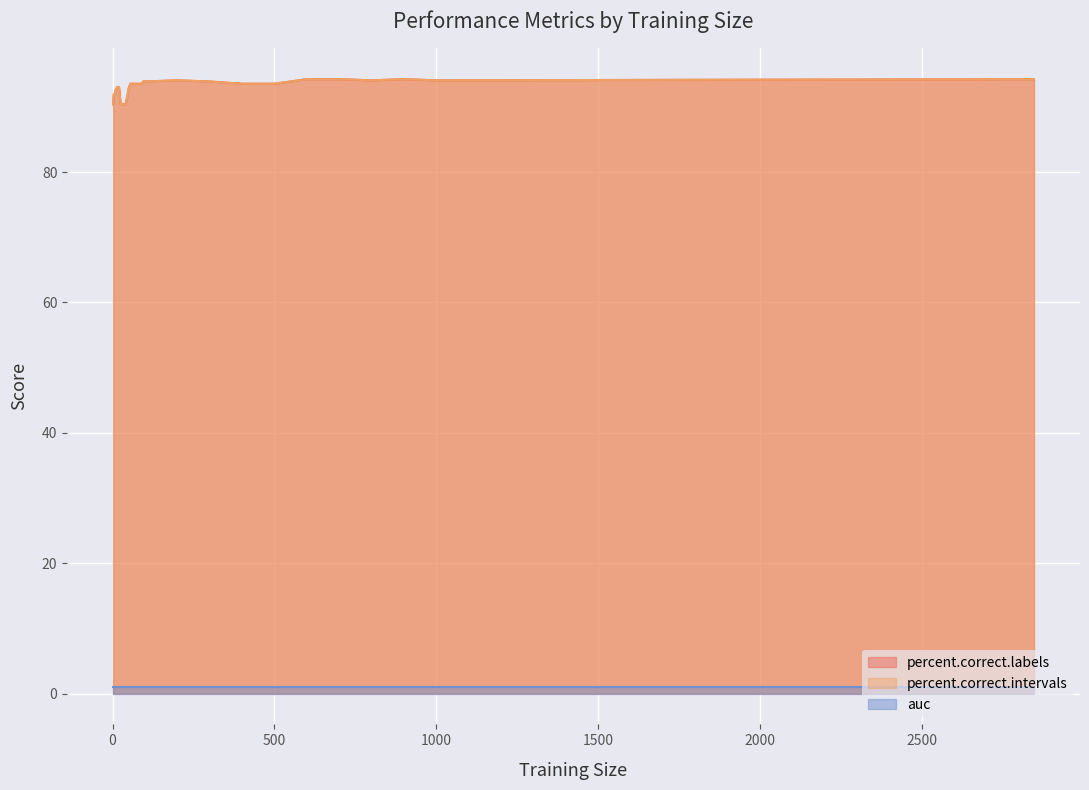

Count the number of categories in the chart.

36